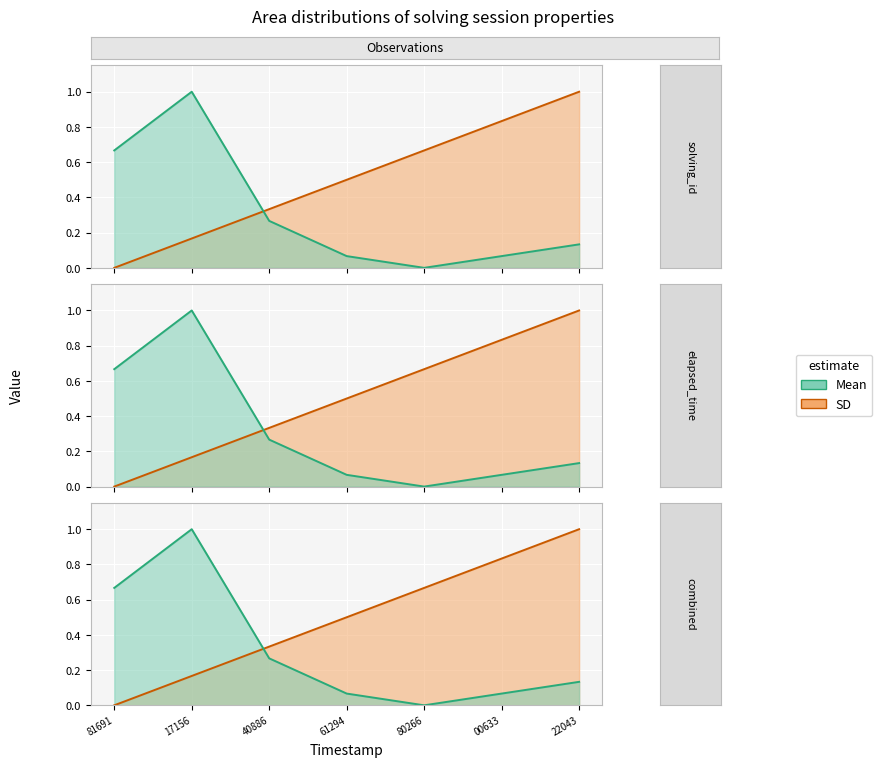

What is the value of the elapsed_time point at the 3rd from the left?

0.3